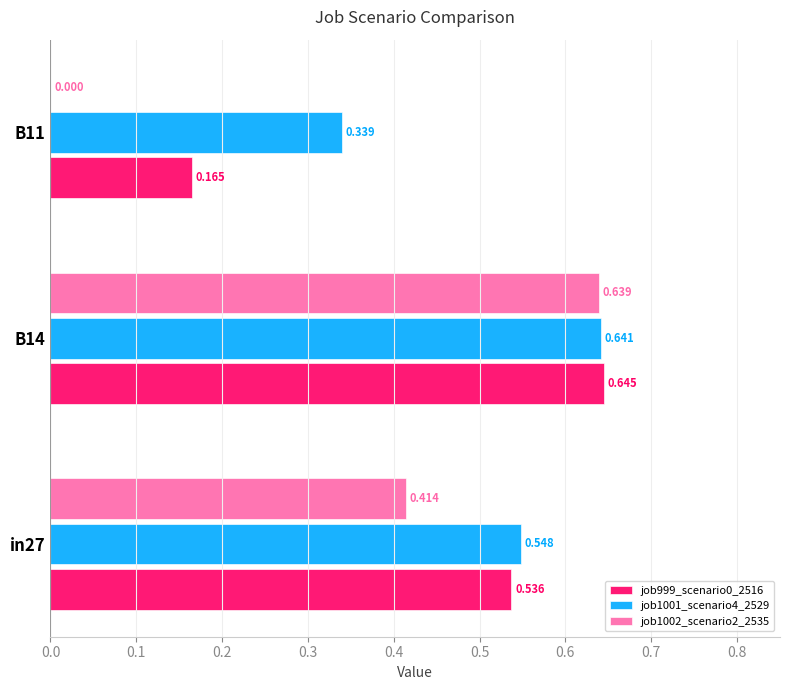

At how many categories does at least one series exceed 0?

3